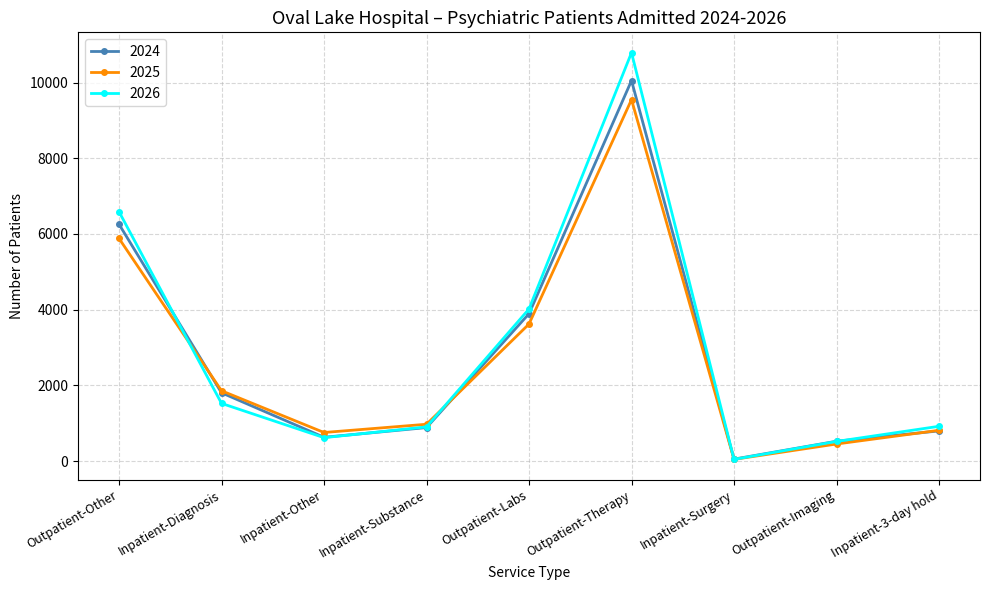

Where is the first local maximum for 2024?

Outpatient-Therapy